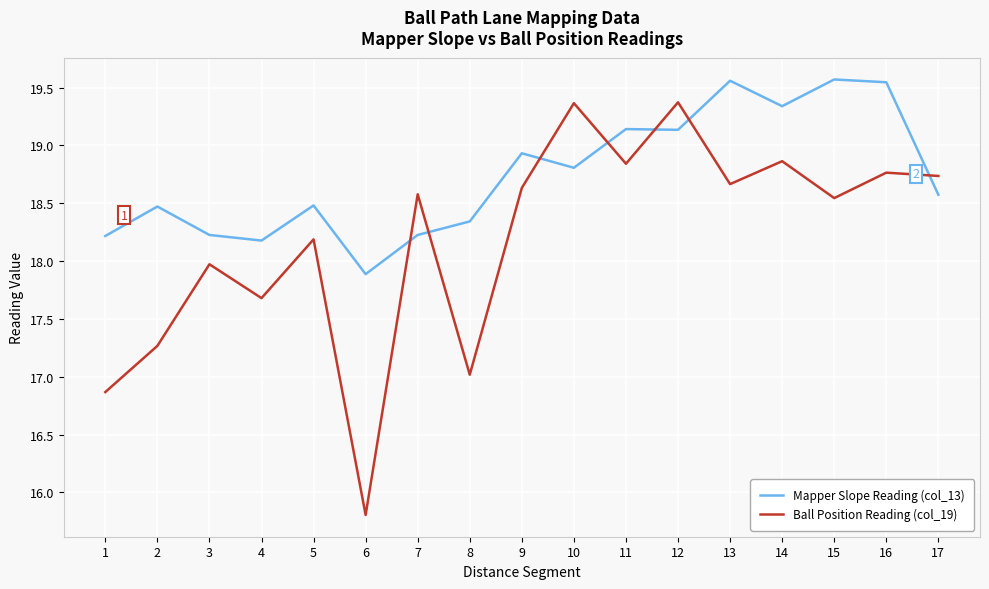

What is the maximum value shown in the chart?

19.6